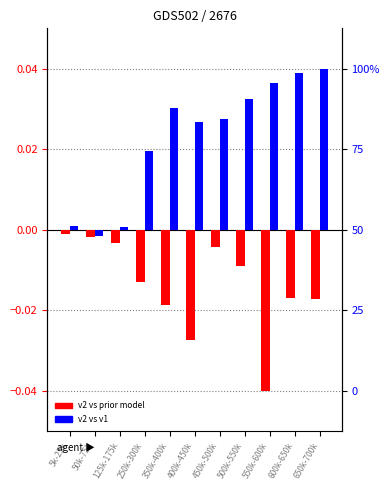

Are the bars horizontal?

No